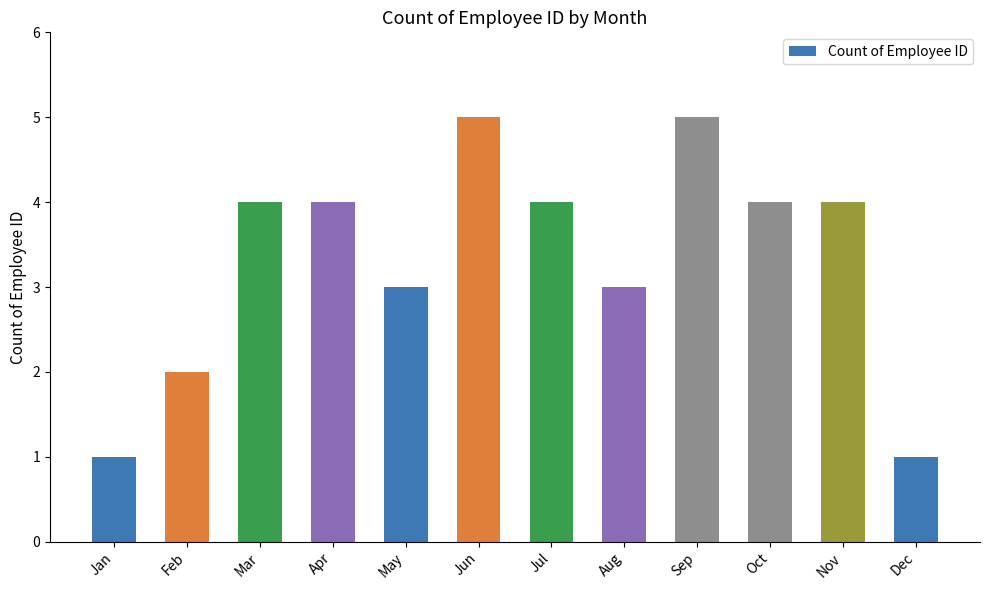

What is the sum of all values?

40